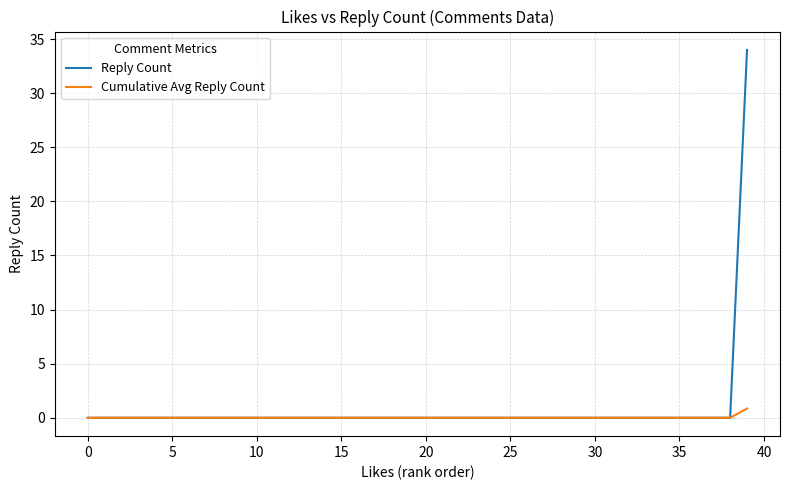

Is this an area chart (filled region under the line)?

No